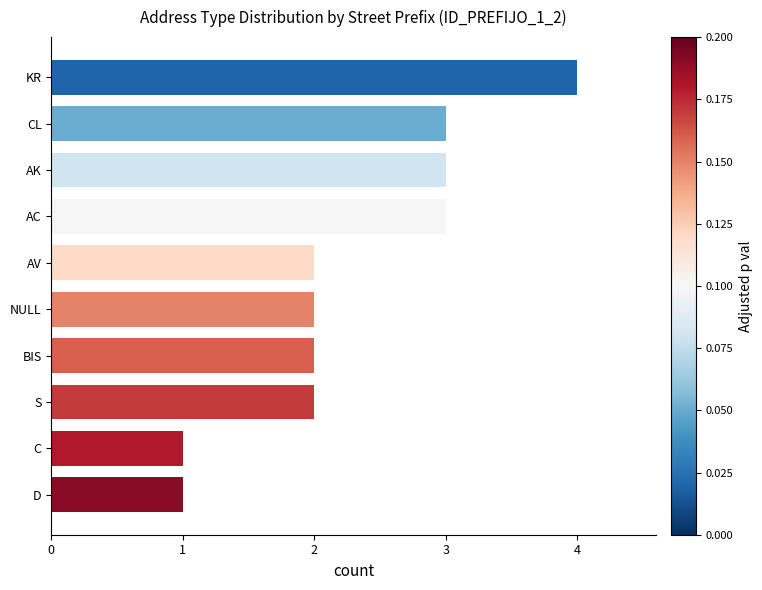

Approximately how many times larger is the value at AV compared to NULL?

1.0